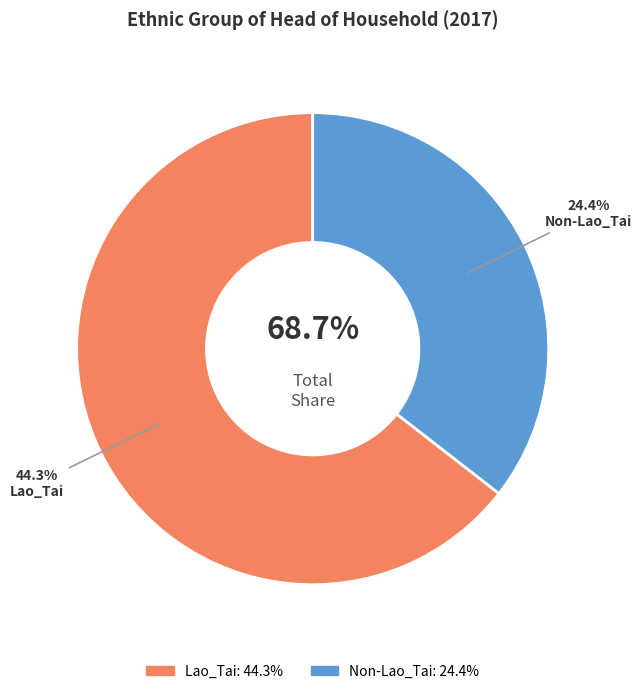

Do Non-Lao_Tai and Lao_Tai together represent more than half of the pie?

Yes